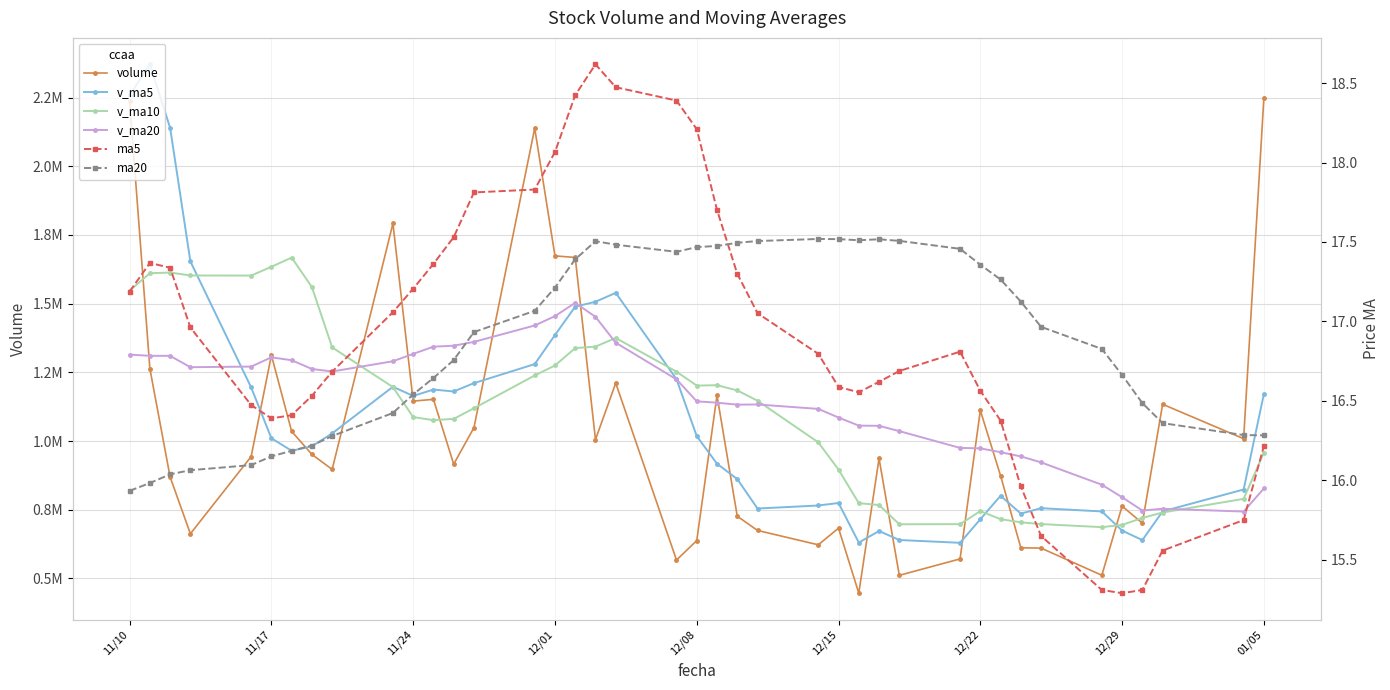

What is the difference between the maximum and minimum values in the ma20 series?

1.6